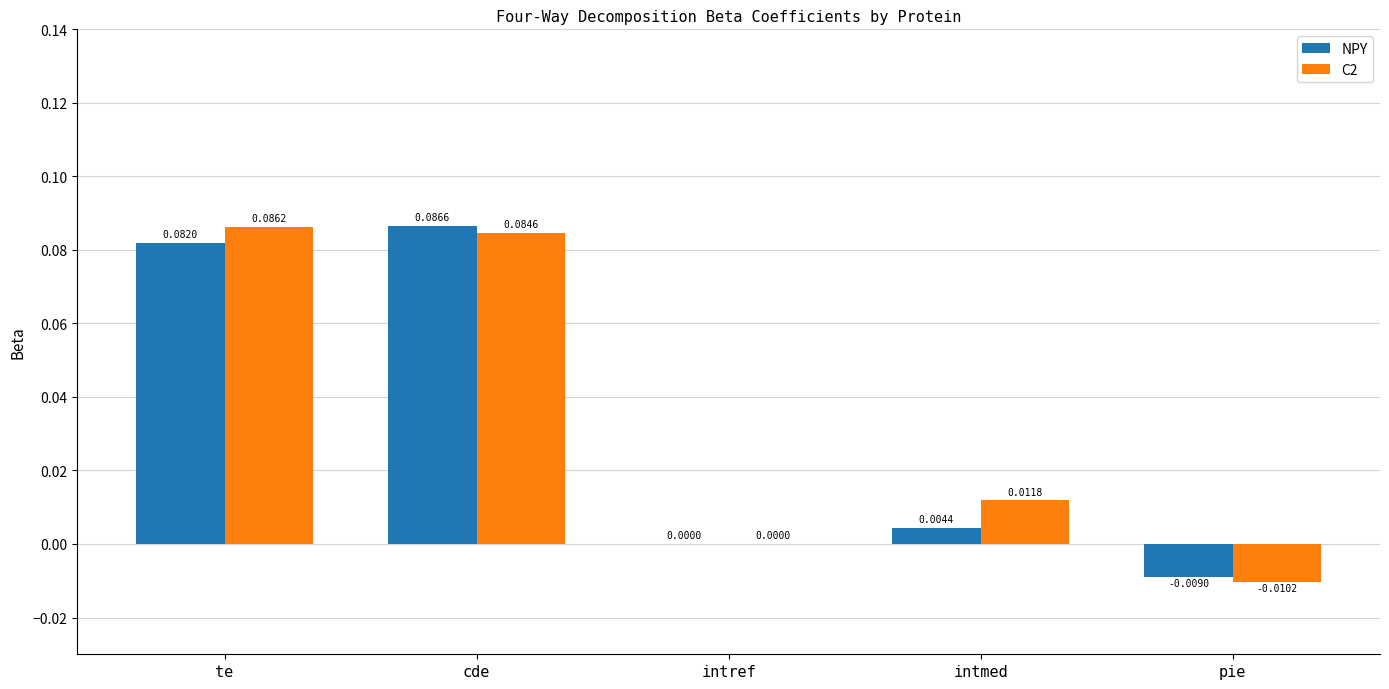

Is it true that NPY equals 0.0 at intmed?

True